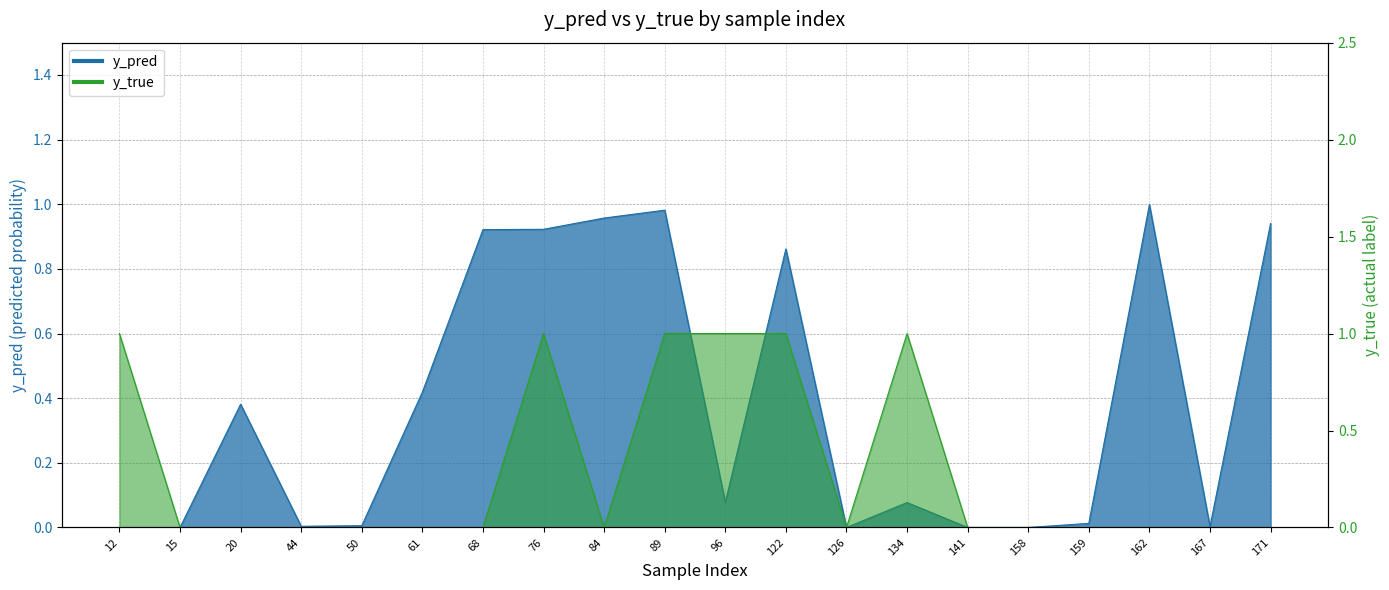

Count the number of categories in the chart.

20